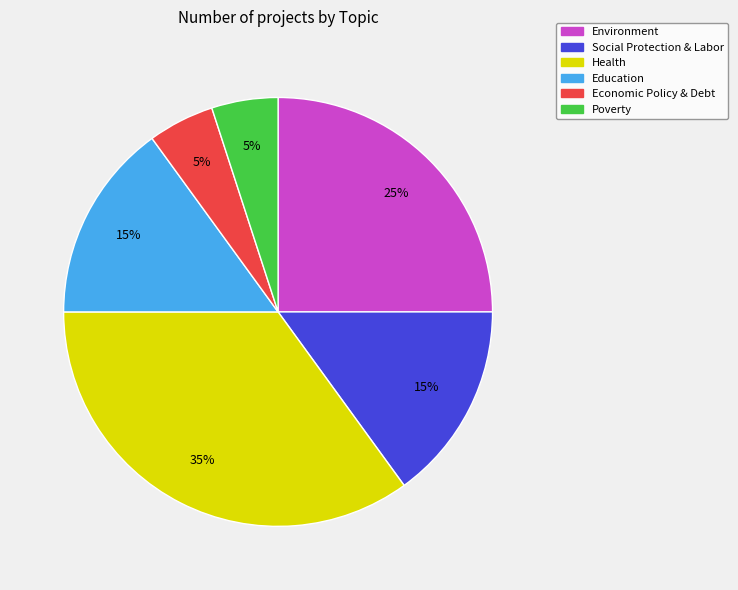

Approximately how many times larger is the value at Poverty compared to Education?

0.3